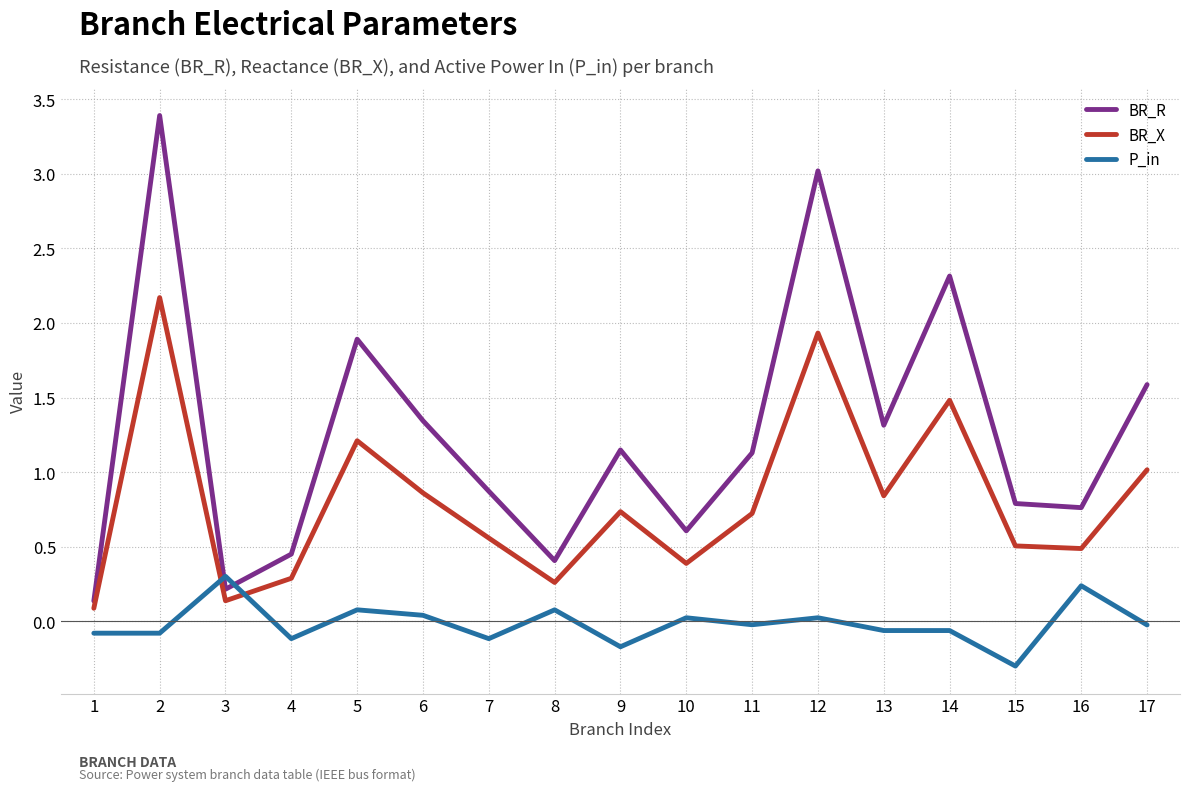

Which series changed the most between 4 and 5?

BR_R